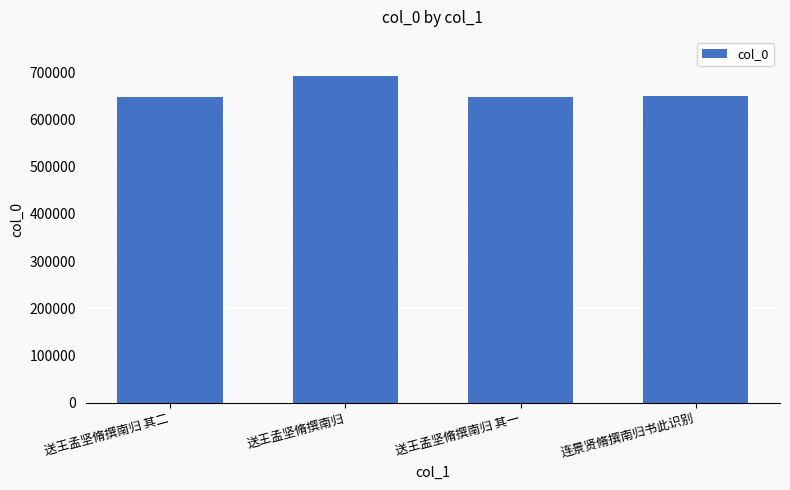

What is the change in value from 送王孟坚脩撰南归 其二 to 送王孟坚脩撰南归?

+43351